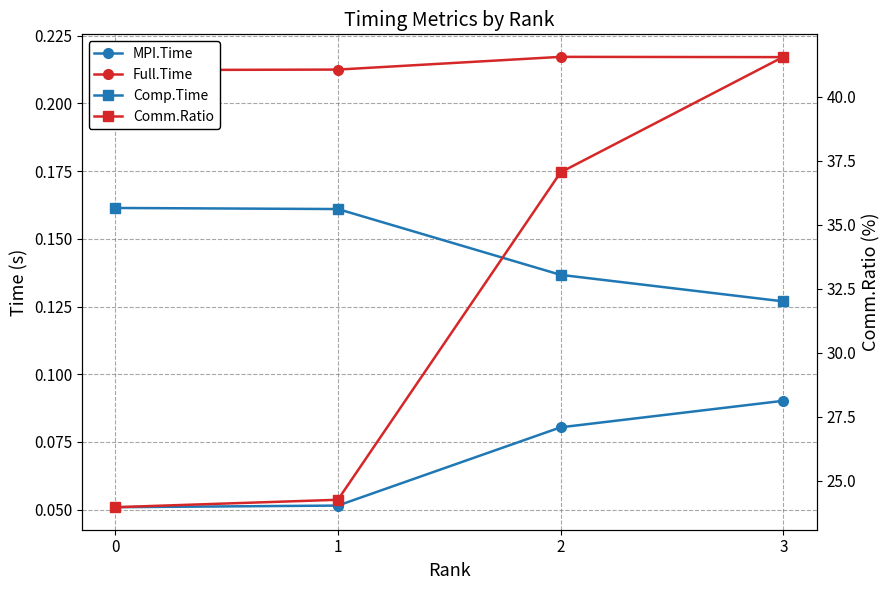

True or false: MPI.Time and Comp.Time cross at least once.

False